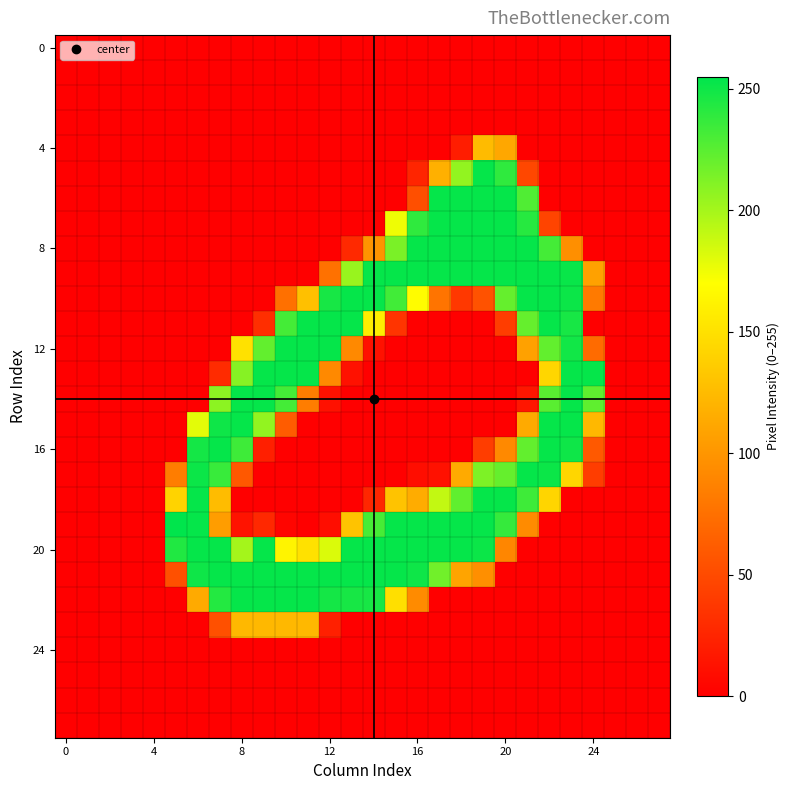

How many data points does each series have?

28